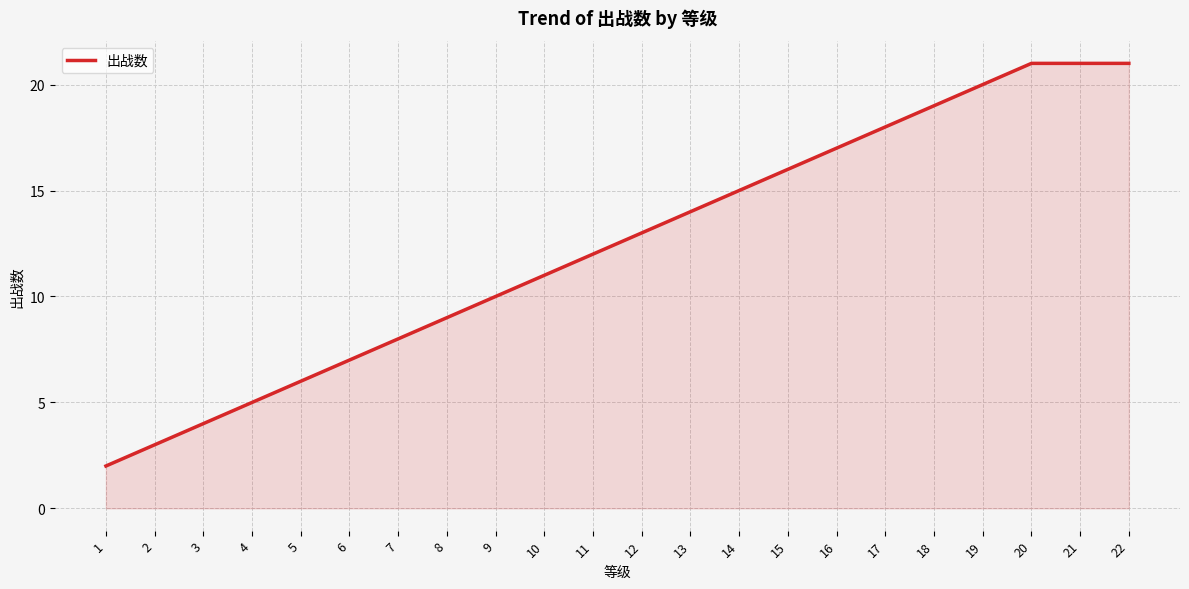

The value at 8 is 9. True or false?

True